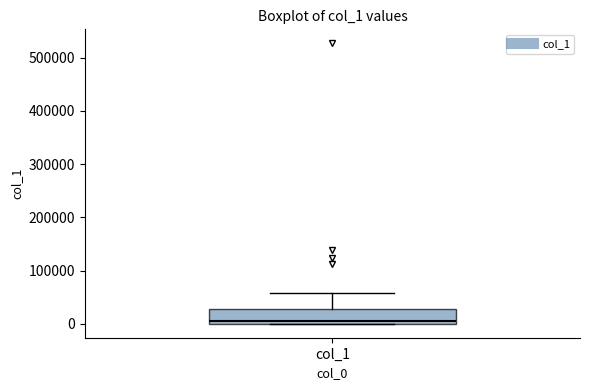

Transcribe this box plot: give where the median line is, the range the box spans, and where the two whiskers end, as read against the y-axis. The values are not printed on the chart, so give them approximately, as read against the axis.

median 0 (just above the box's lower edge), box 0 to 30000, whiskers 0 to 60000